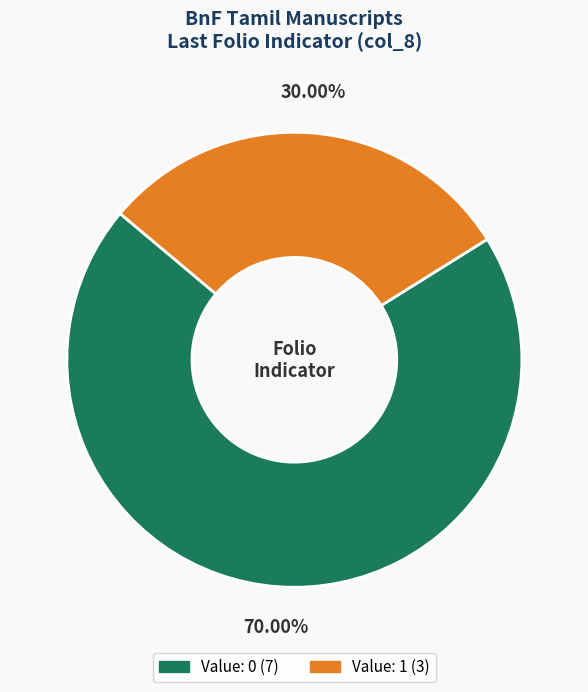

How many slices are in this pie chart?

2